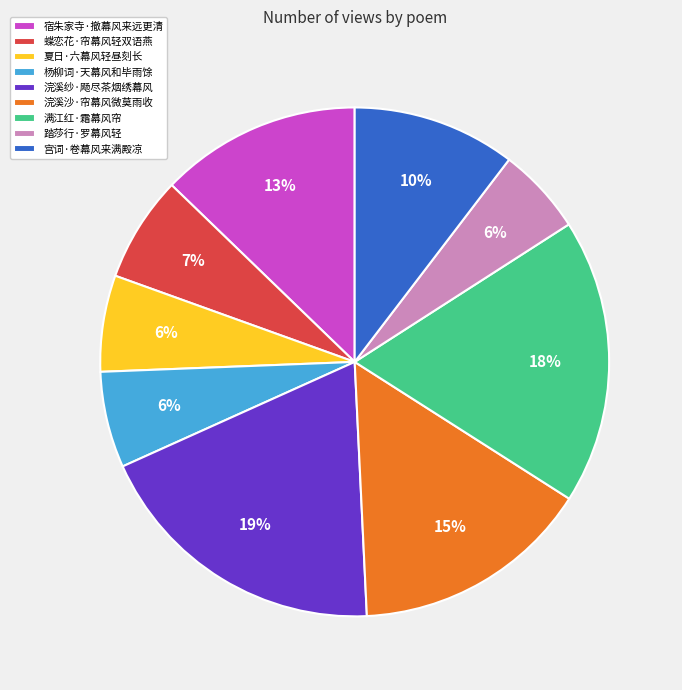

To the nearest percent, what percentage of the pie is 蝶恋花·帘幕风轻双语燕?

7%